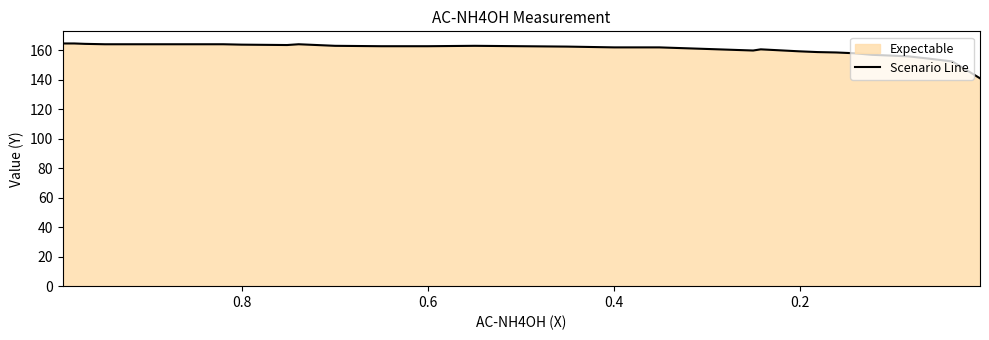

Is it true that the value at 0.6 is 163.9?

True